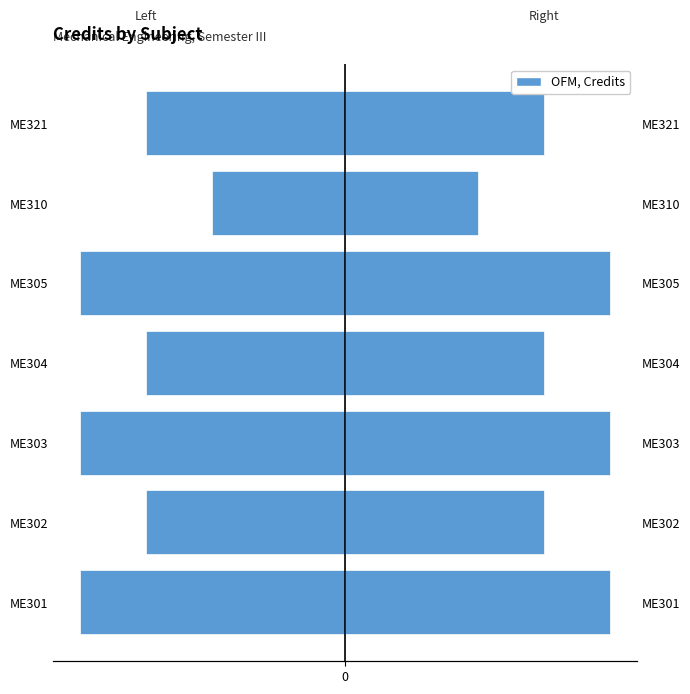

What is the sum of all Credit (Left) values?

-46